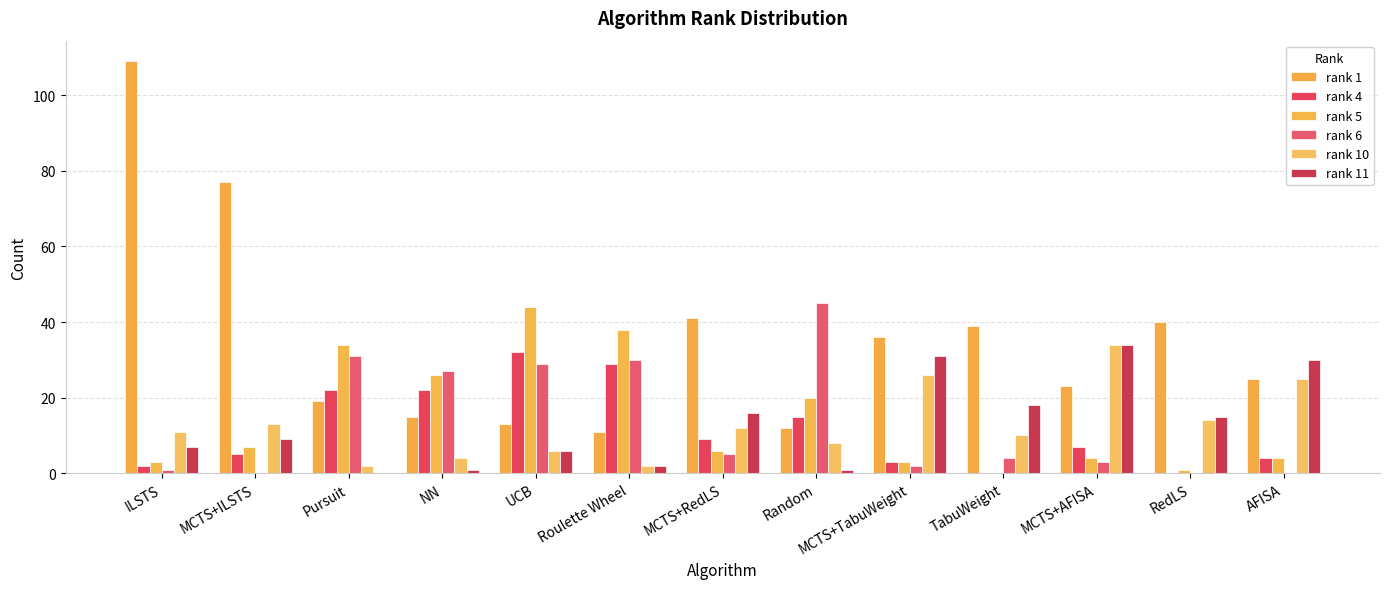

How many data points does each series have?

13